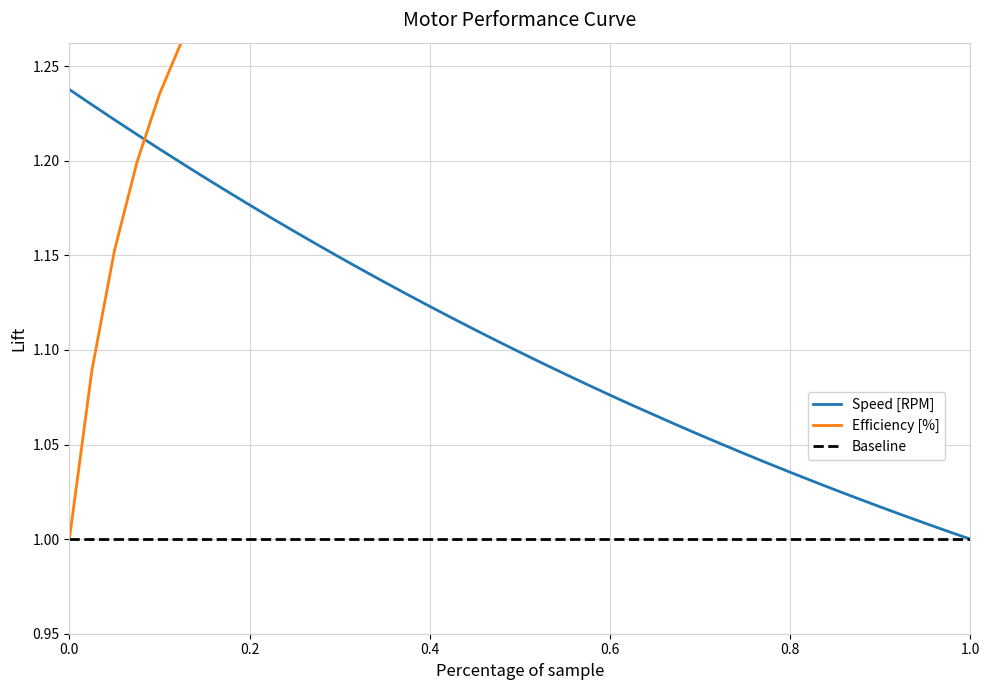

True or false: Speed [RPM] and Efficiency [%] cross at least once.

True